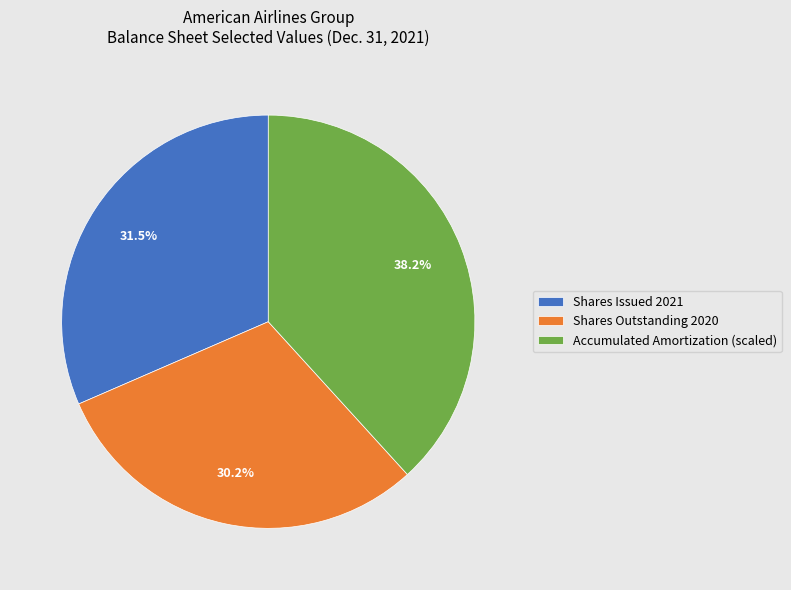

Does any single category account for the majority?

No